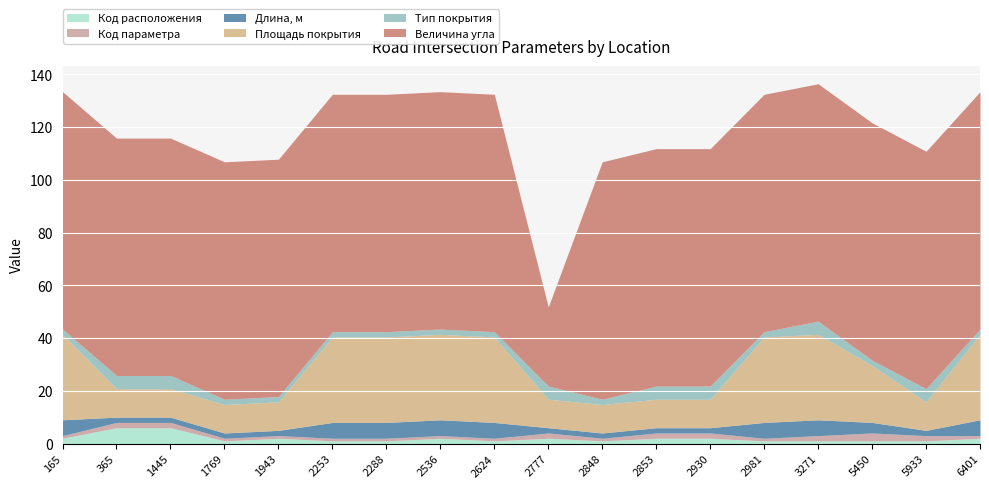

True or false: Код параметра and Площадь покрытия cross at least once.

False